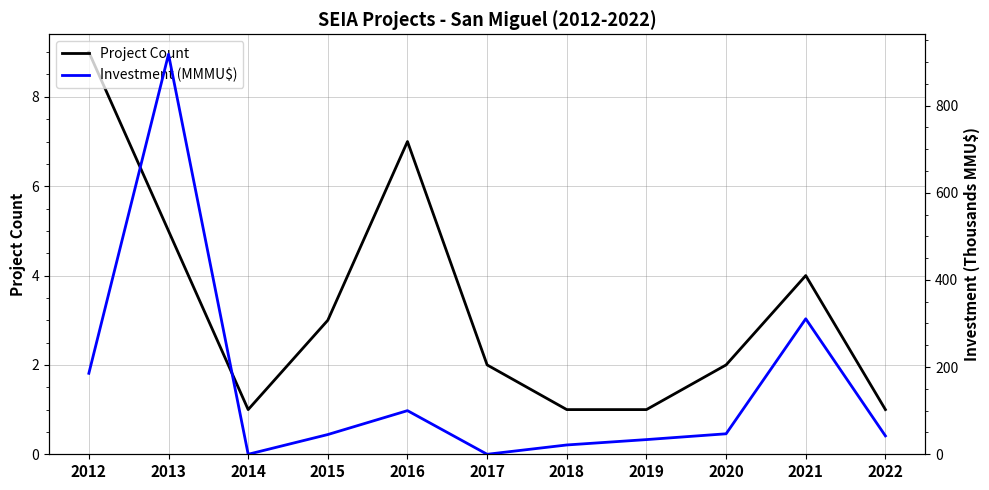

Rank the categories by Investment (MMMU$) value from highest to lowest.

2013, 2021, 2012, 2016, 2020, 2015, 2022, 2019, 2018, 2014, 2017